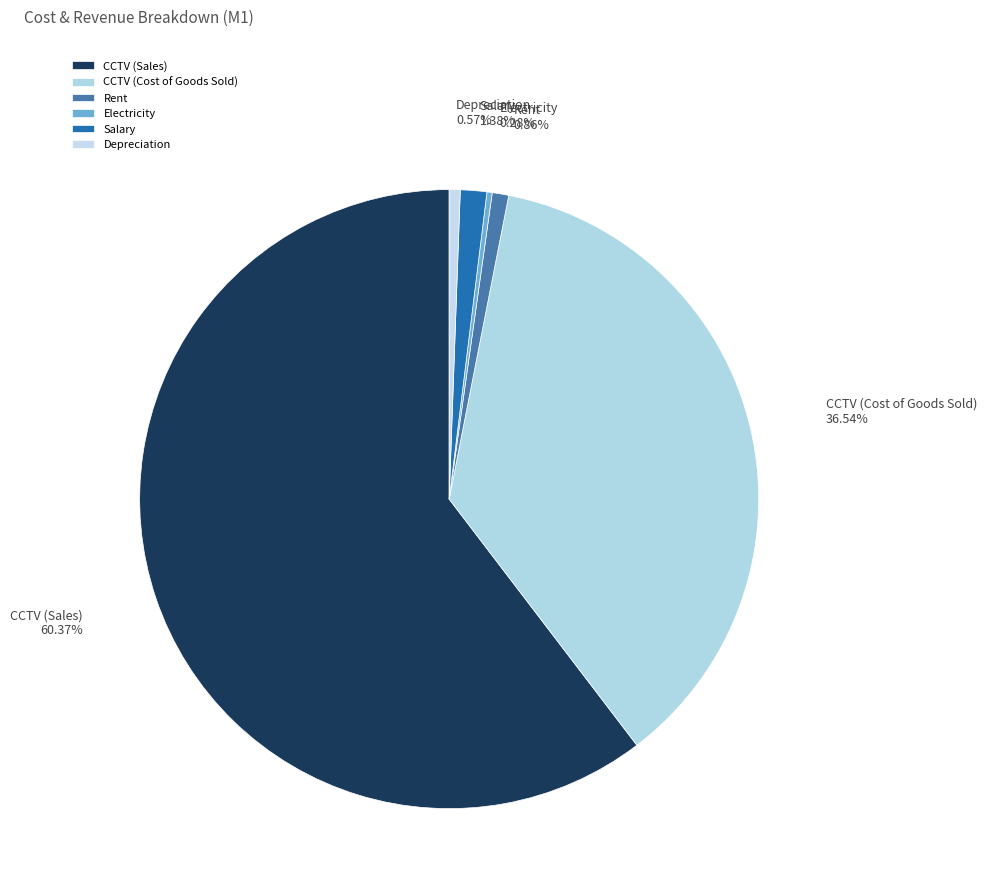

Between Depreciation and CCTV (Sales), which is larger?

CCTV (Sales)